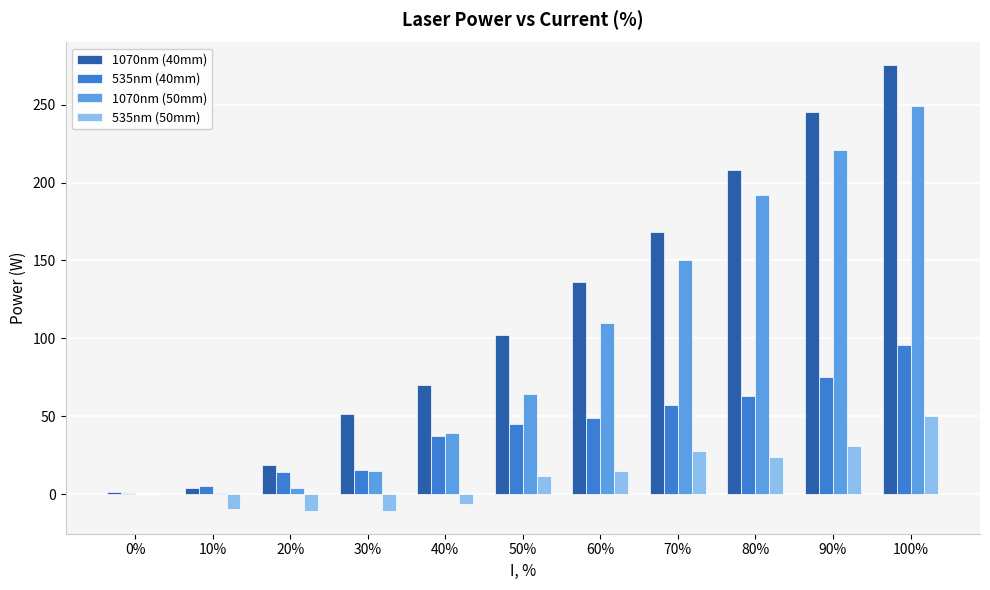

What is the sum of all 1070nm (50mm) values?

1044.5